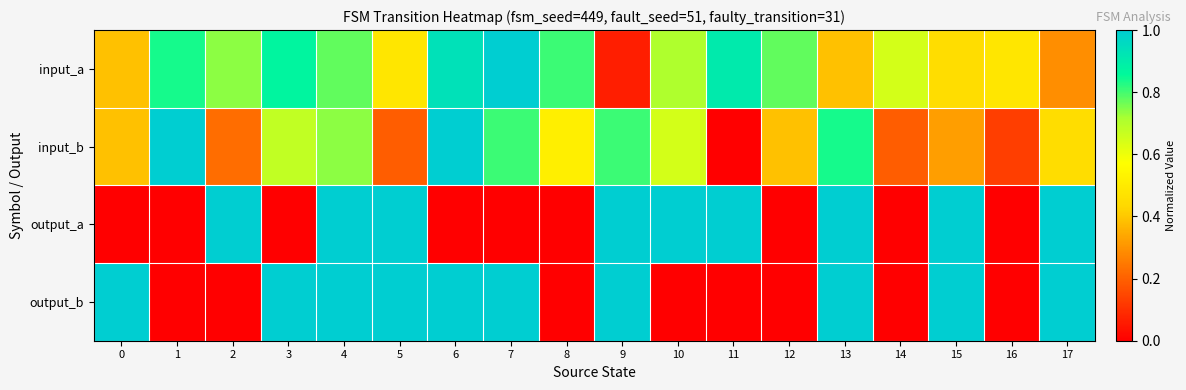

What is the difference between the highest and lowest values at 12?

0.8